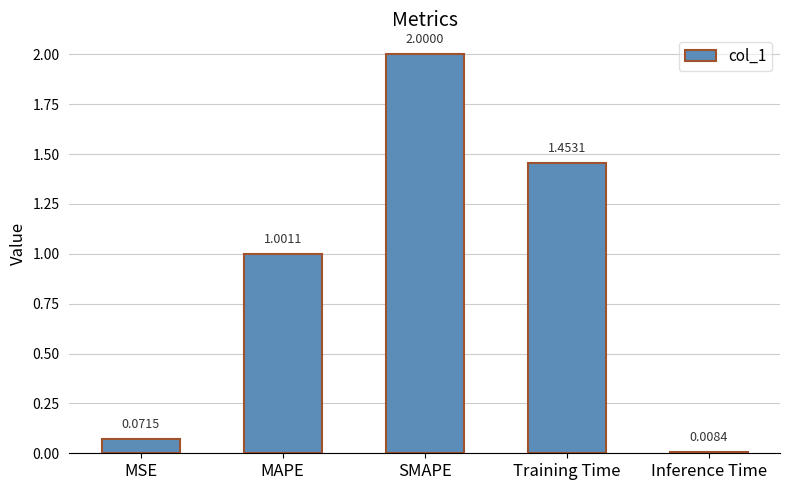

At which label does the data first exceed 1?

MAPE